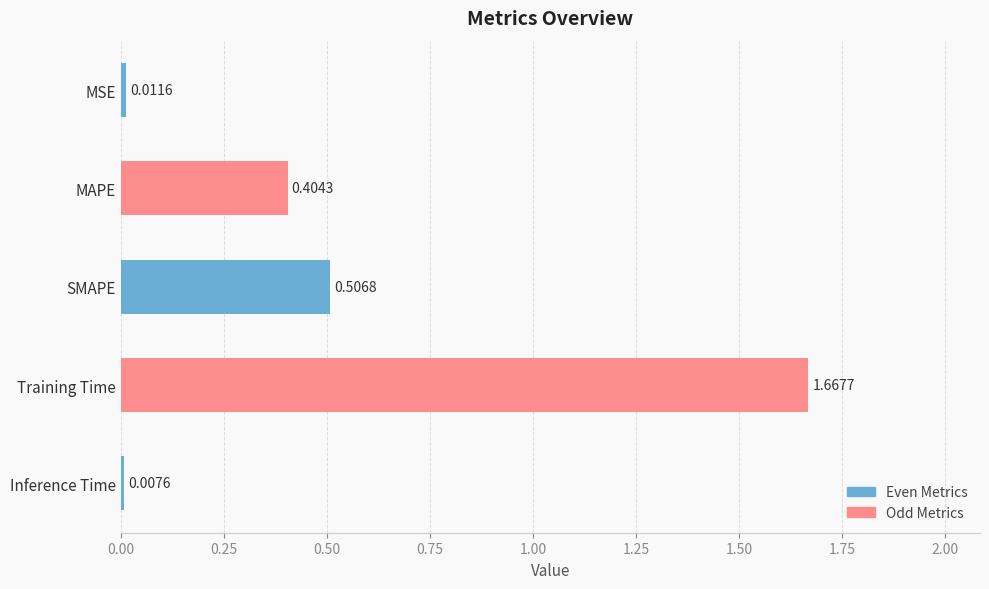

What is the label of the 3rd bar from the bottom?

SMAPE